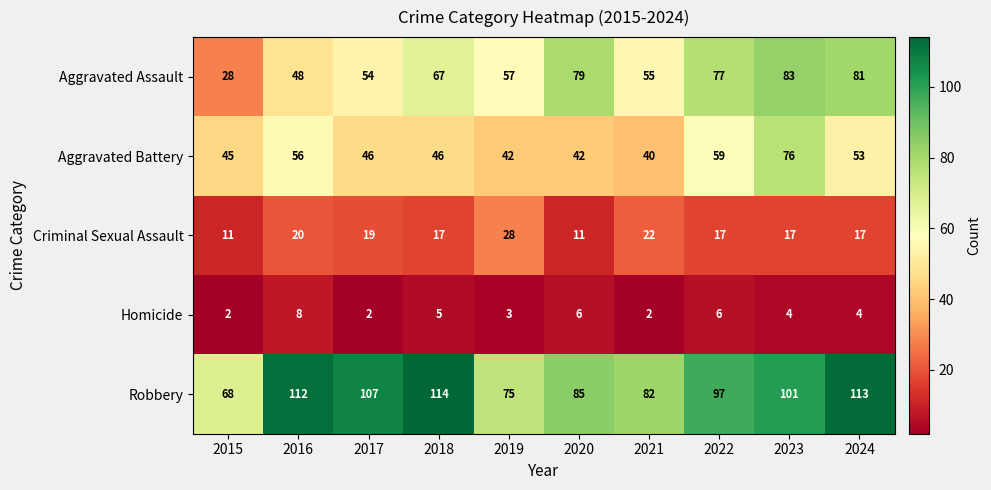

Which series changed the most between 2018 and 2022?

Robbery